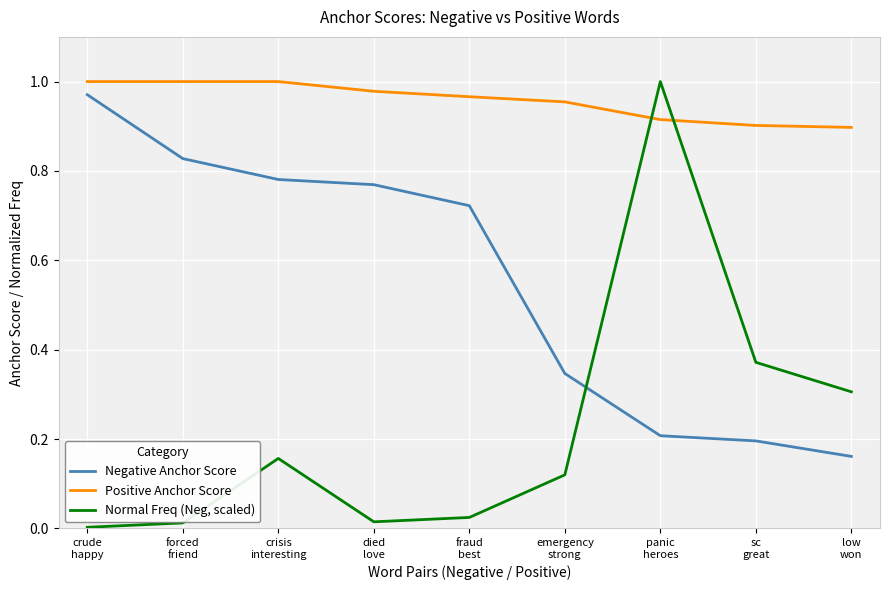

Which series has the widest spread of values?

Normal Freq (Neg, scaled)